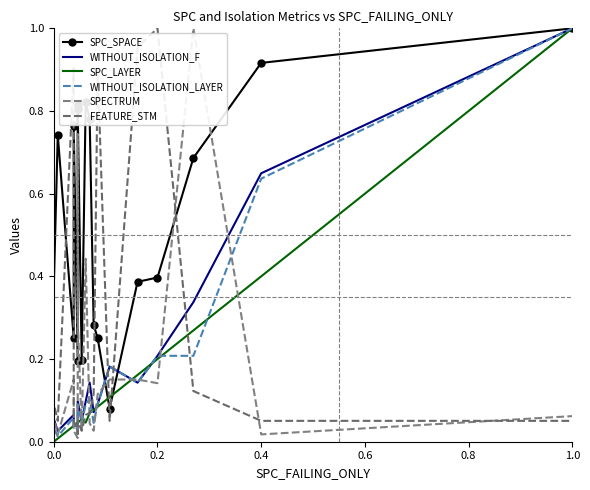

What is the difference between the maximum and minimum values in the WITHOUT_ISOLATION_F series?

1.0